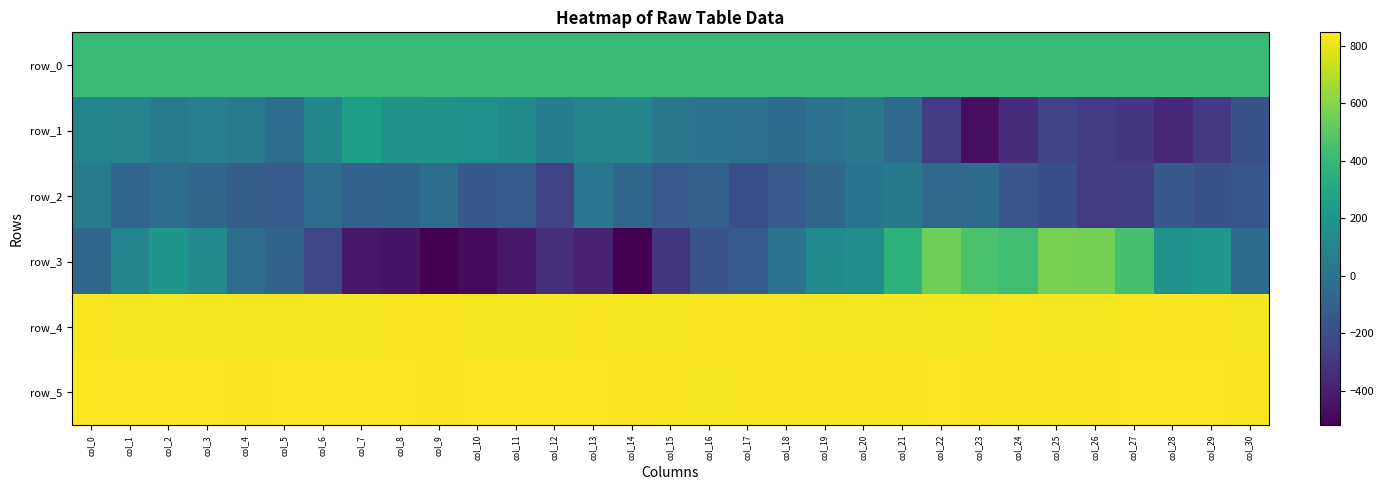

Rank the categories by row_2 value from lowest to highest.

col_26, col_27, col_12, col_25, col_17, col_29, col_24, col_30, col_28, col_10, col_15, col_18, col_5, col_11, col_4, col_16, col_7, col_8, col_1, col_3, col_19, col_14, col_22, col_23, col_2, col_6, col_9, col_20, col_13, col_21, col_0